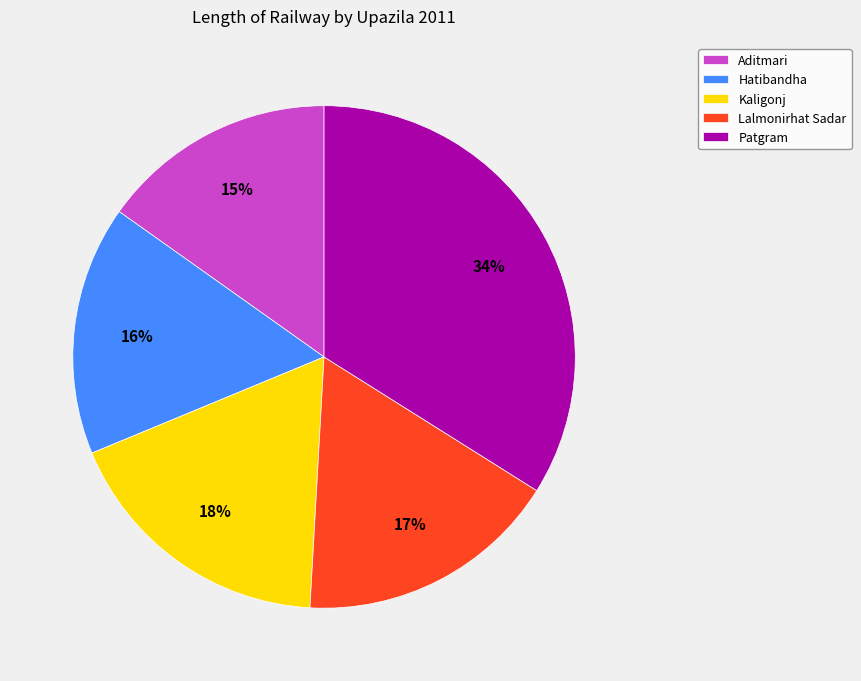

To the nearest percent, what portion does Aditmari represent?

15%